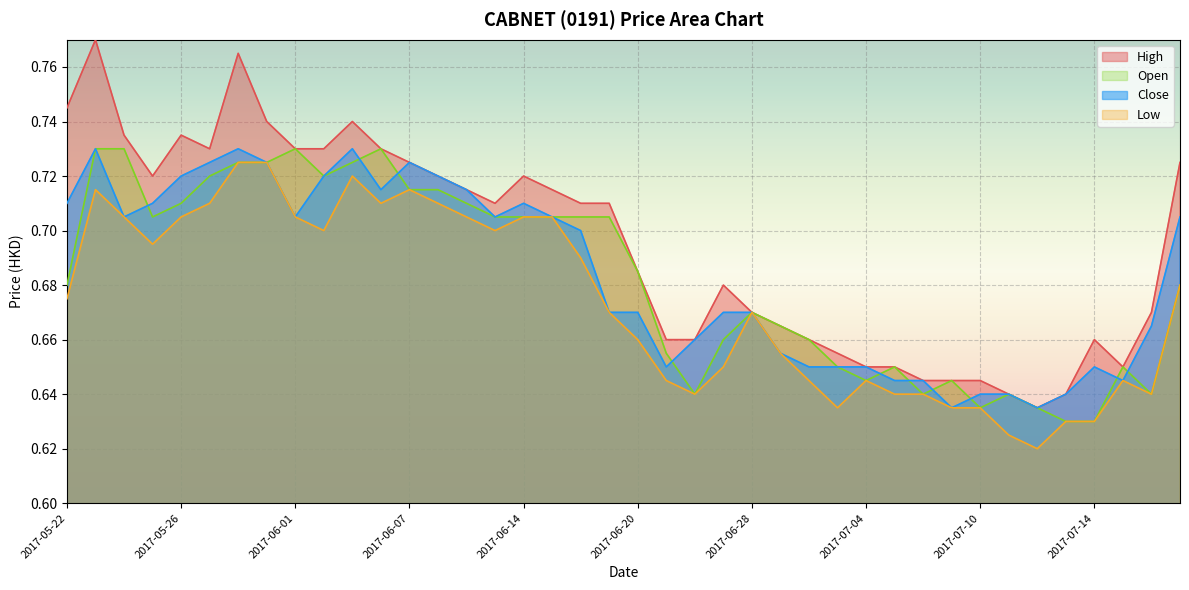

Does the chart display data point markers on the line(s)?

No